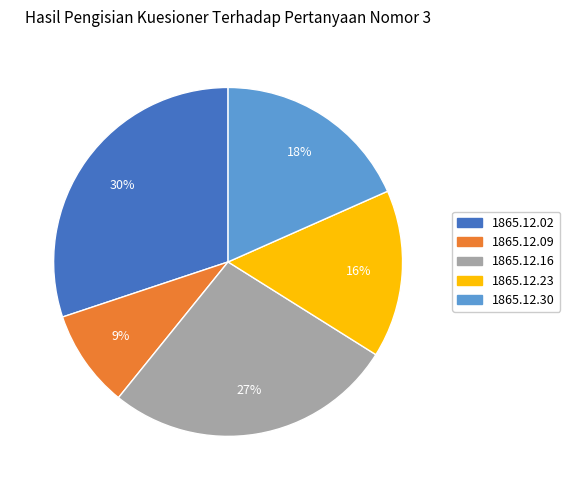

Is there any slice that represents more than half of the pie?

No